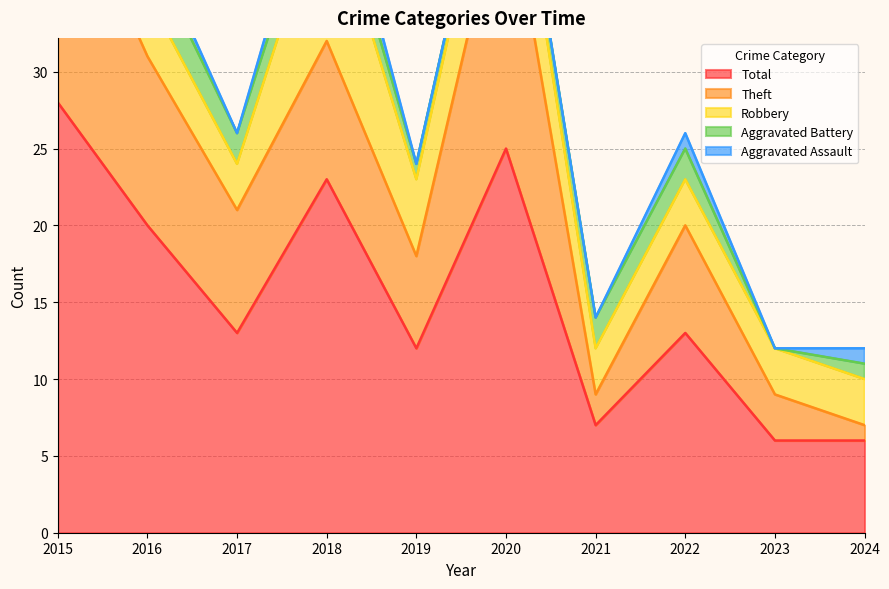

How many data points does each series have?

10